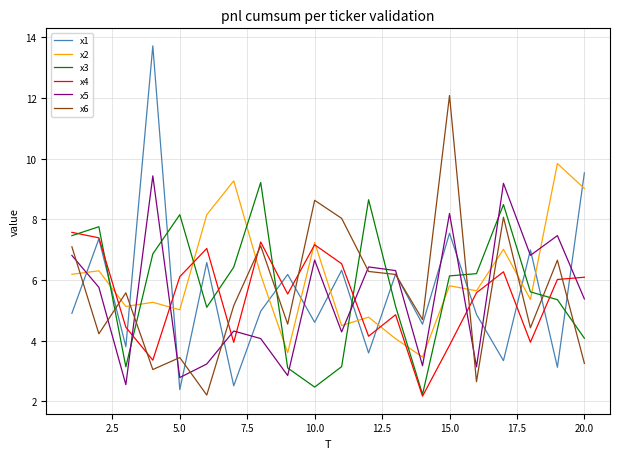

What is the sum of all x1 values?

113.0